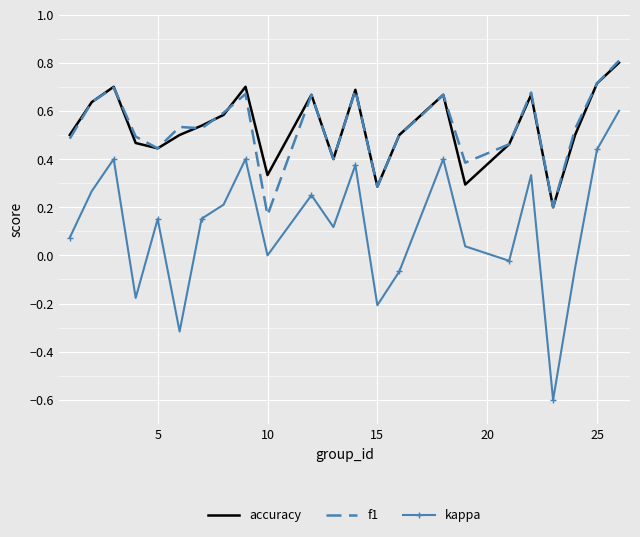

True or false: f1 and kappa intersect in this chart.

False